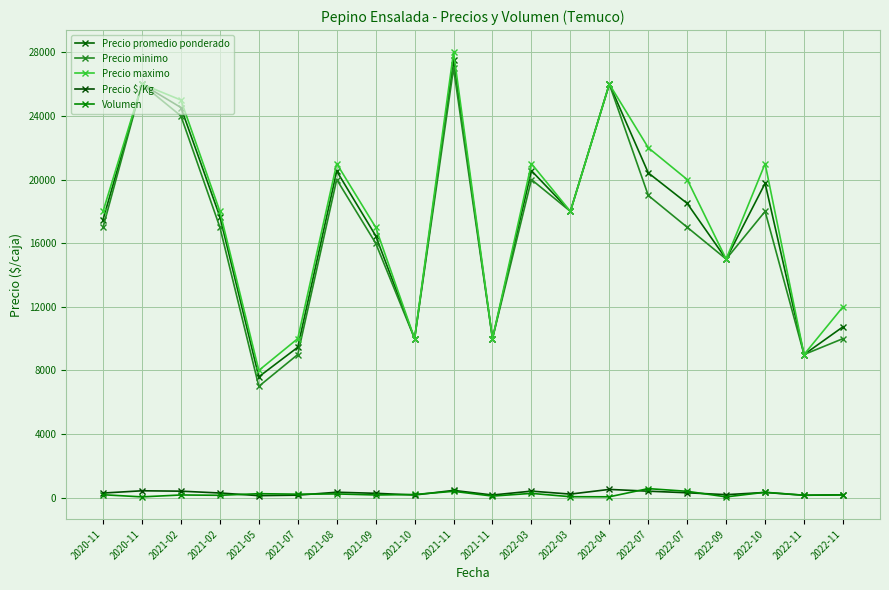

How many values in the Volumen series are below 185?

10